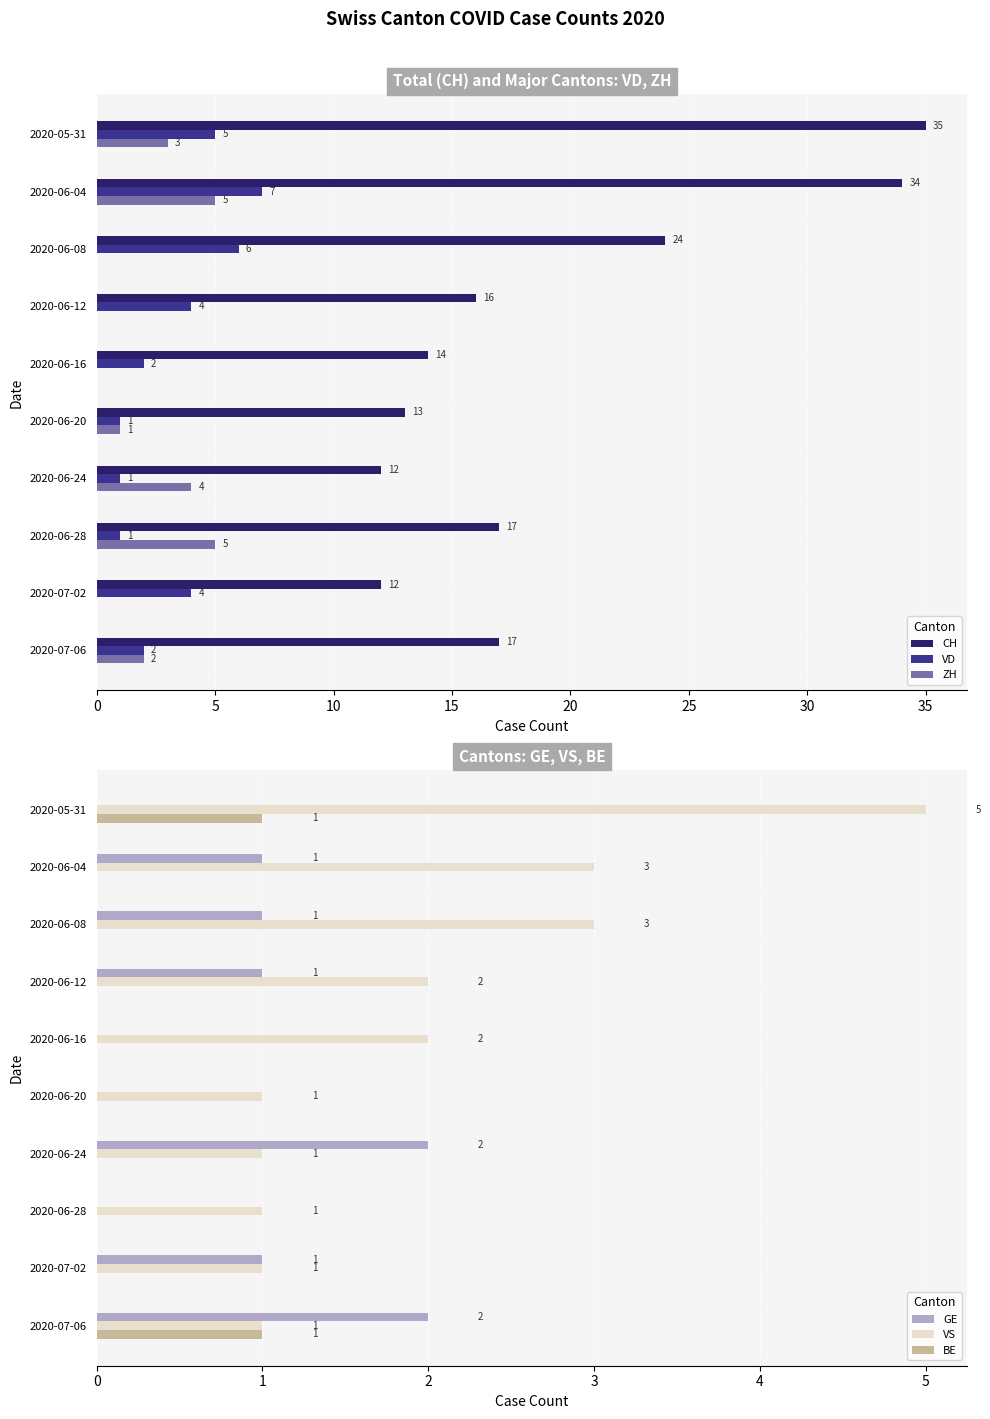

How many values in GE are above zero?

6